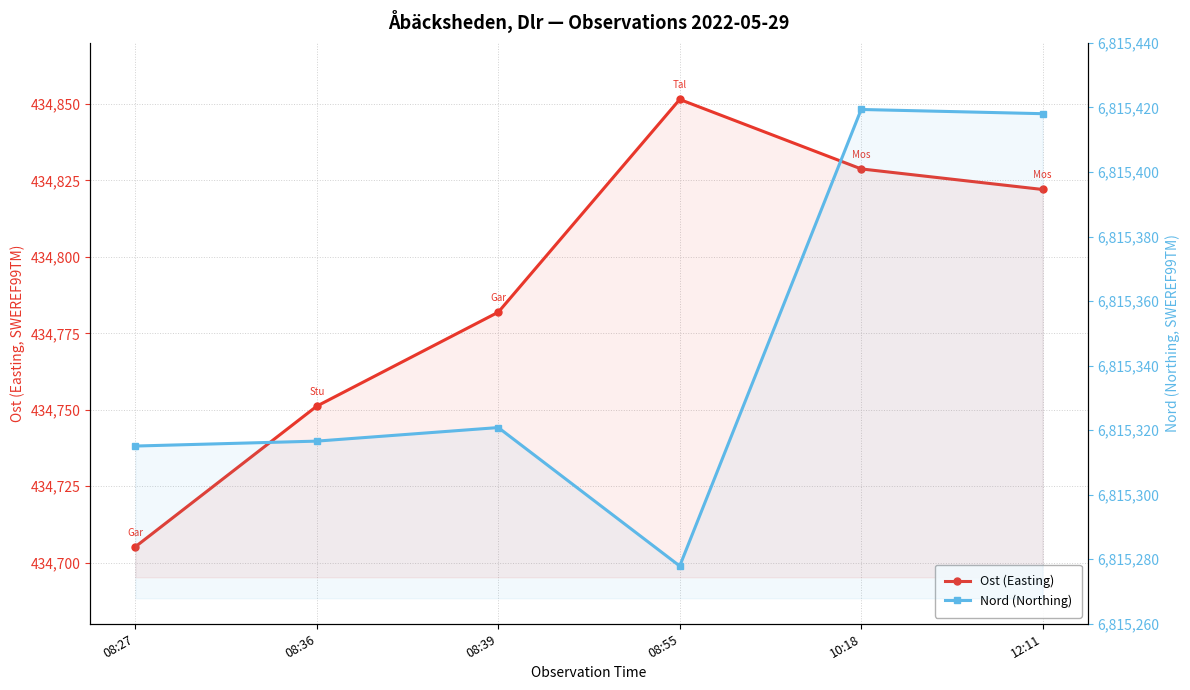

Which category has the highest value across all series?

10:18